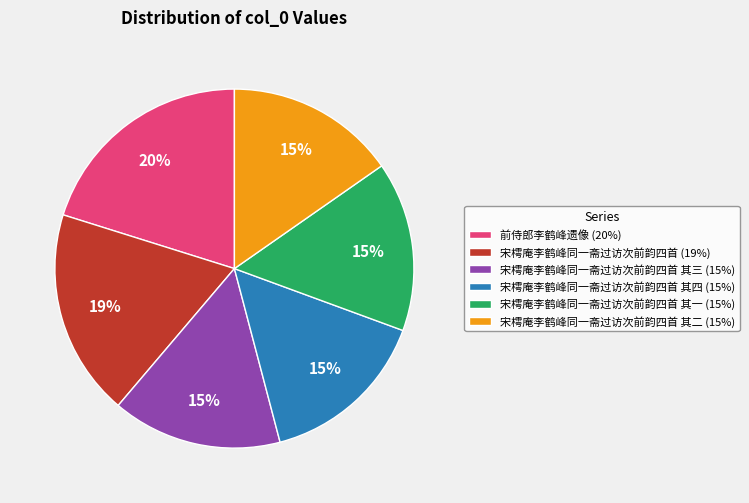

Count the number of slices in the pie.

6